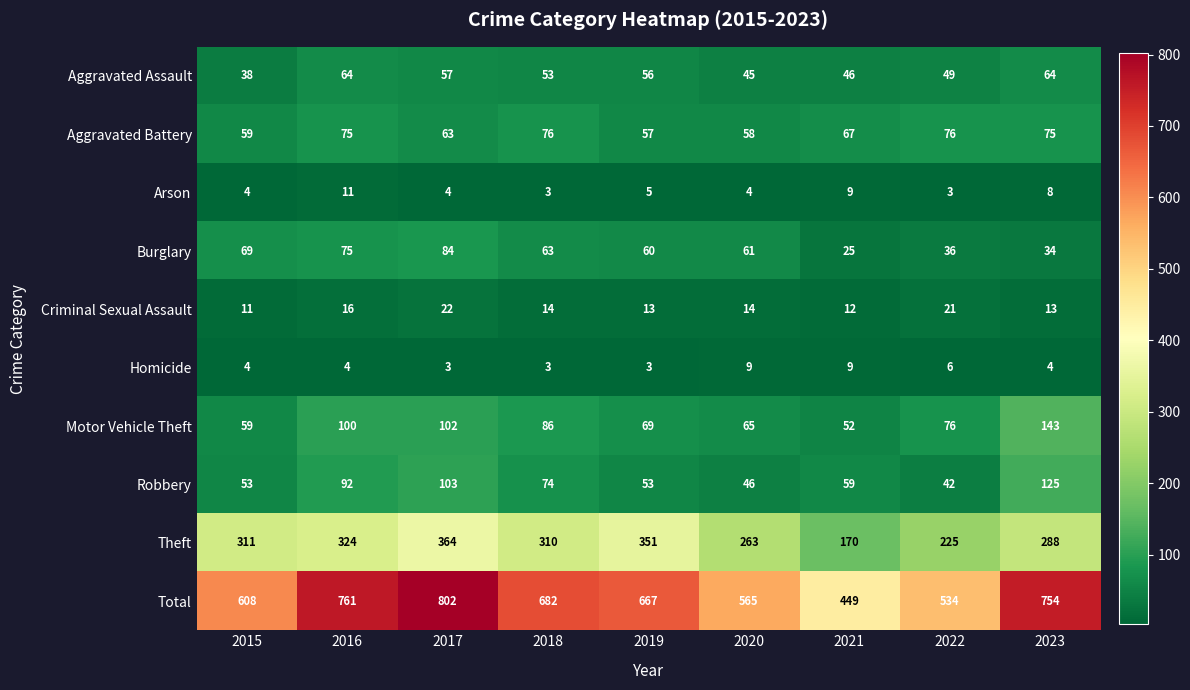

Is it true that Arson equals 4 at 2022?

False